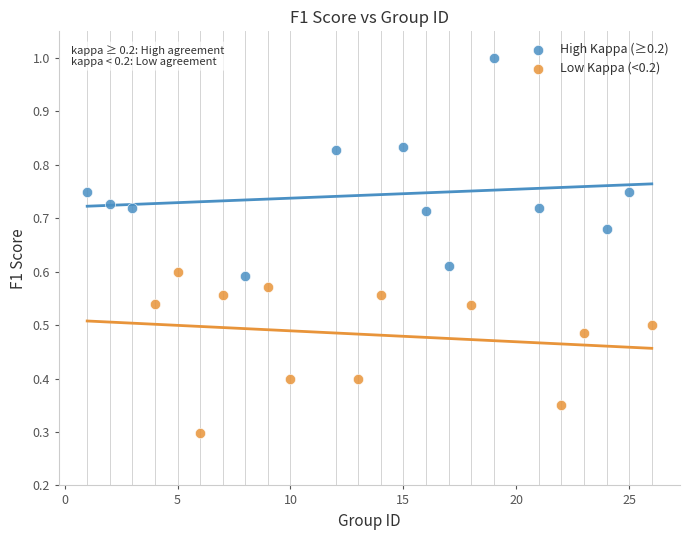

Which series contains the highest Y value?

High Kappa (≥0.2)